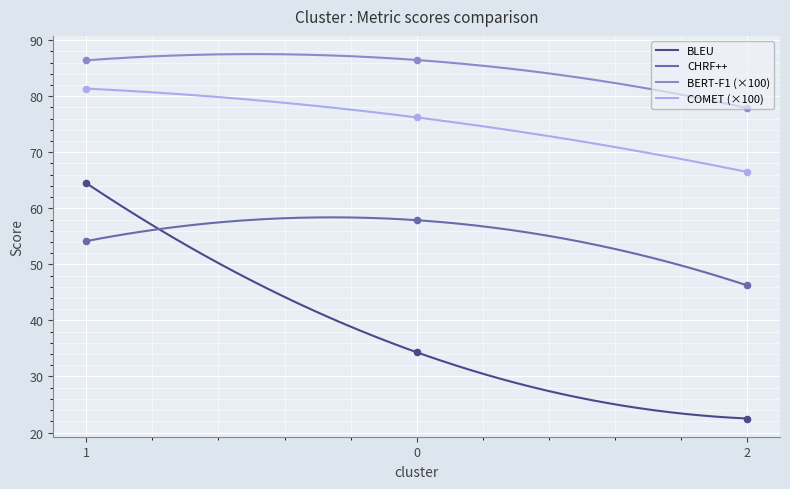

What are all the series names shown in the legend?

BLEU, CHRF++, BERT-F1, COMET